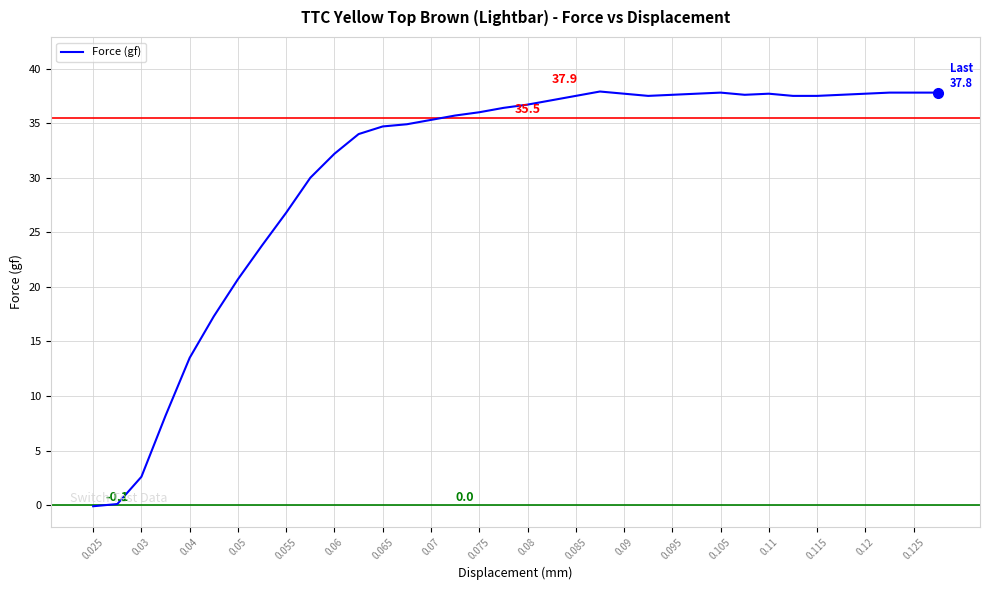

What is the maximum value shown in the chart?

37.9